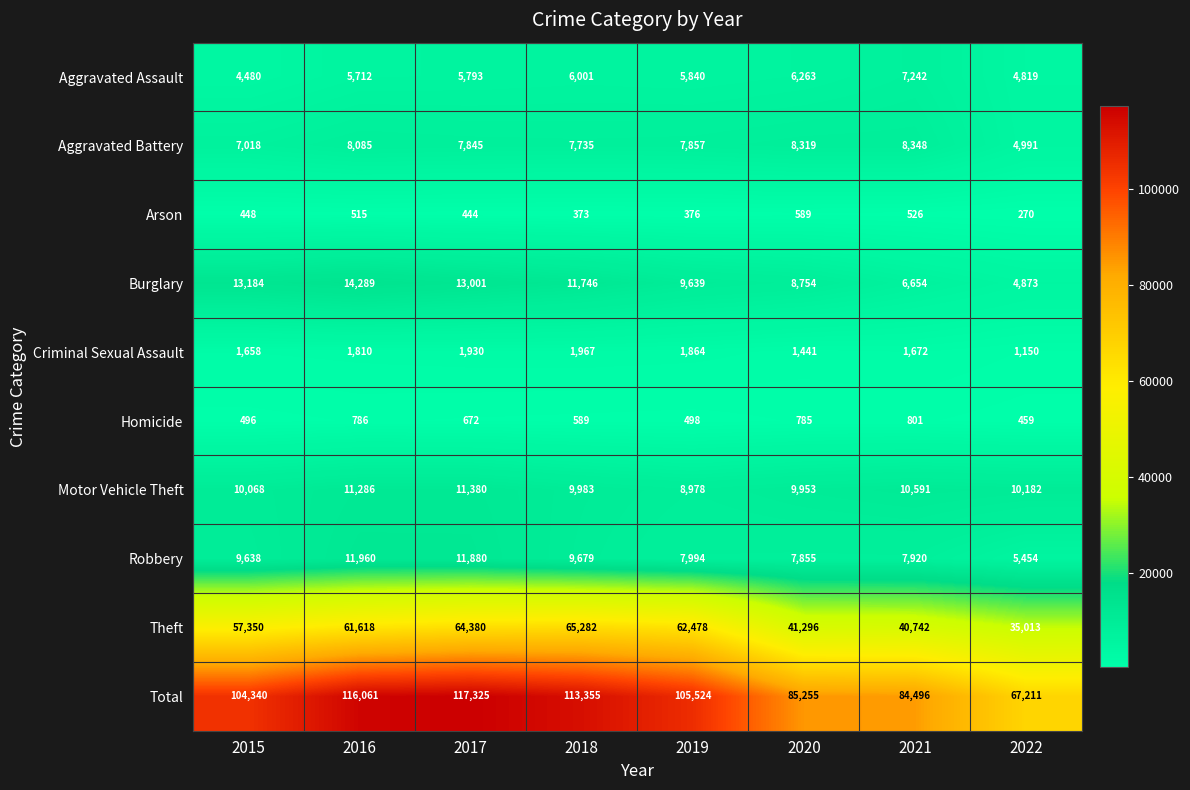

How many data points does each series have?

8